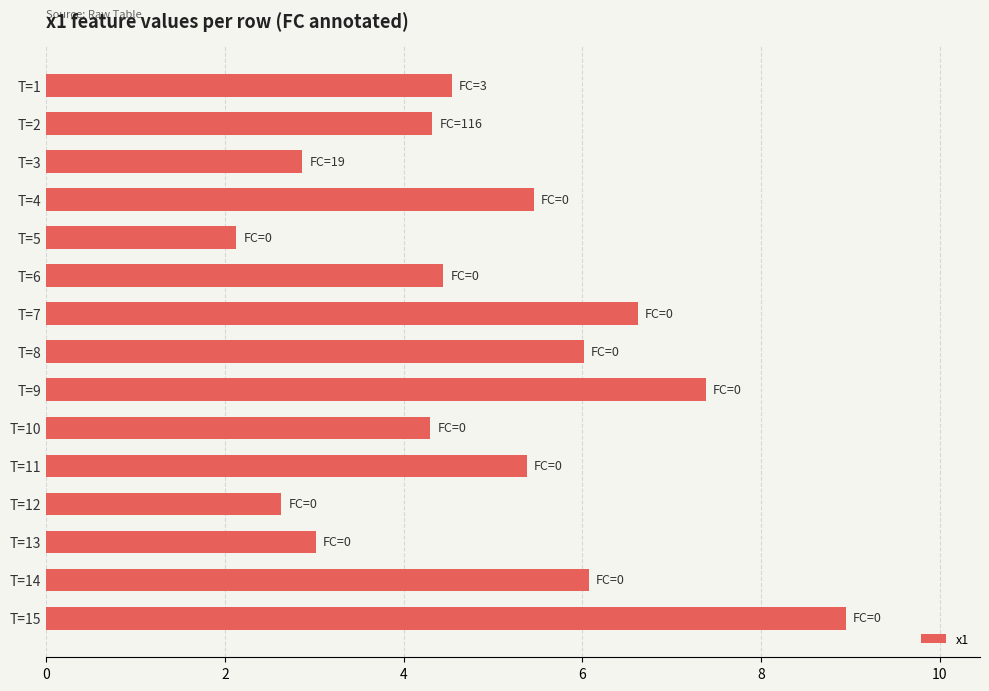

Reading top to bottom, list all the values displayed in this chart.

T=1=4.5	T=2=4.3	T=3=2.9	T=4=5.5	T=5=2.1	T=6=4.4	T=7=6.6	T=8=6.0	T=9=7.4	T=10=4.3	T=11=5.4	T=12=2.6	T=13=3.0	T=14=6.1	T=15=8.9